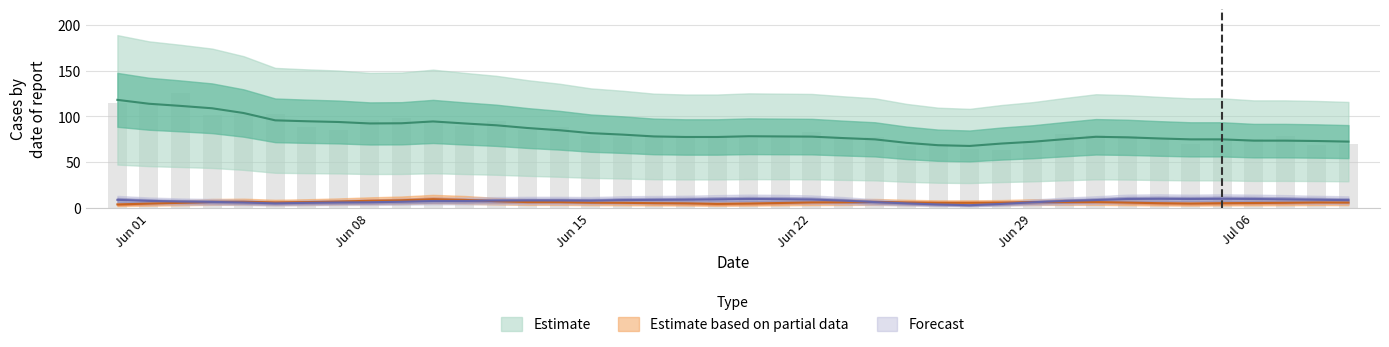

Is it true that GE equals 2 at 6?

False